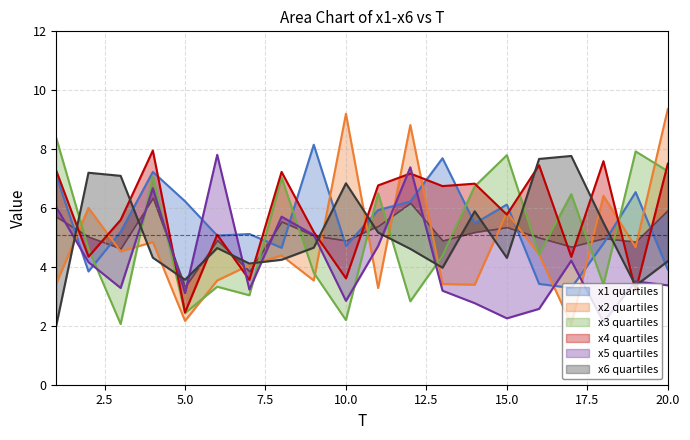

True or false: x4 and x3 intersect in this chart.

True